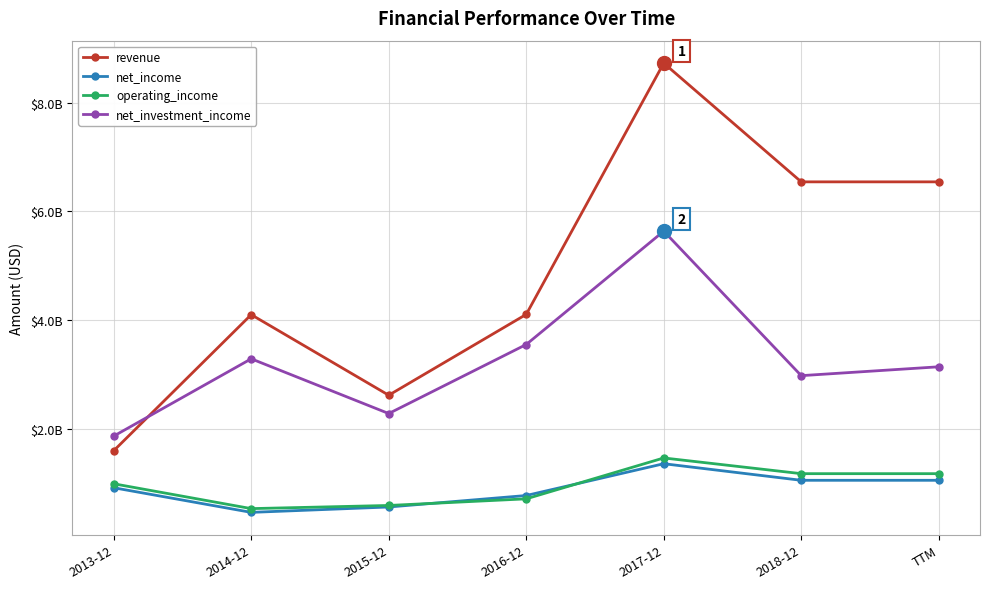

Is this an area chart (filled region under the line)?

No